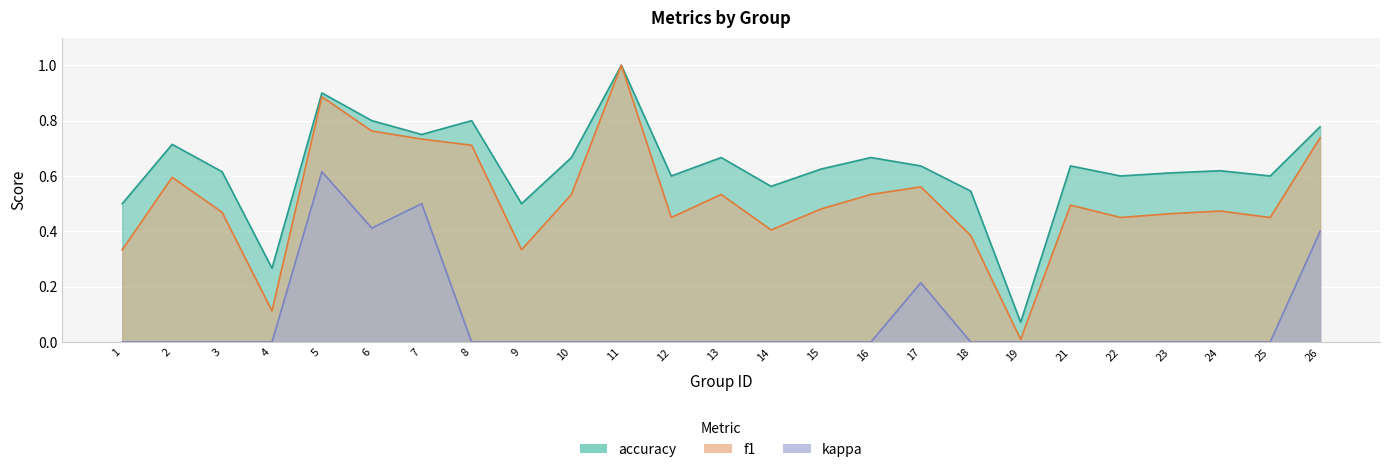

Which has a higher value, 10 or 13?

10